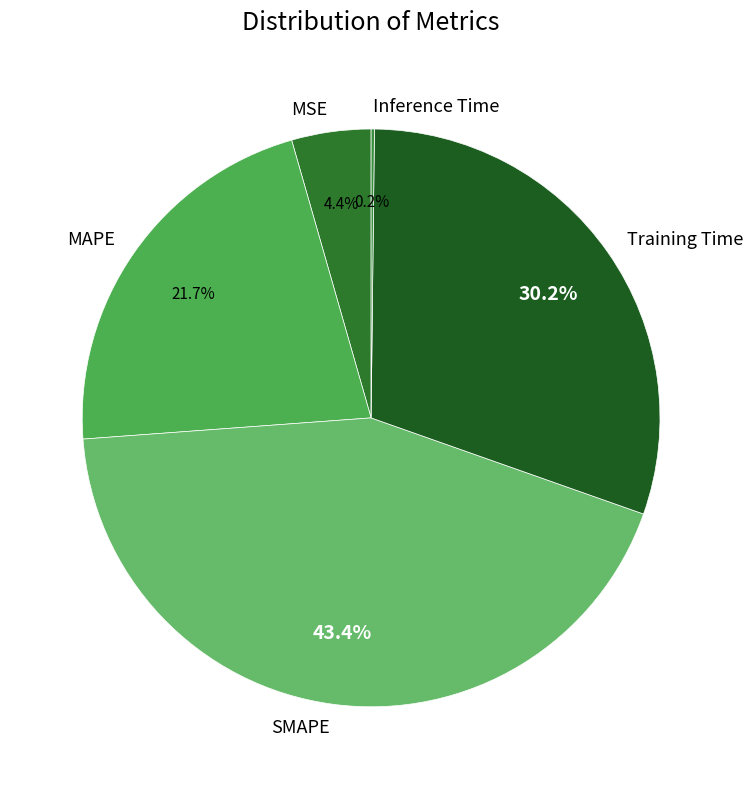

Is MSE the majority of the pie?

No